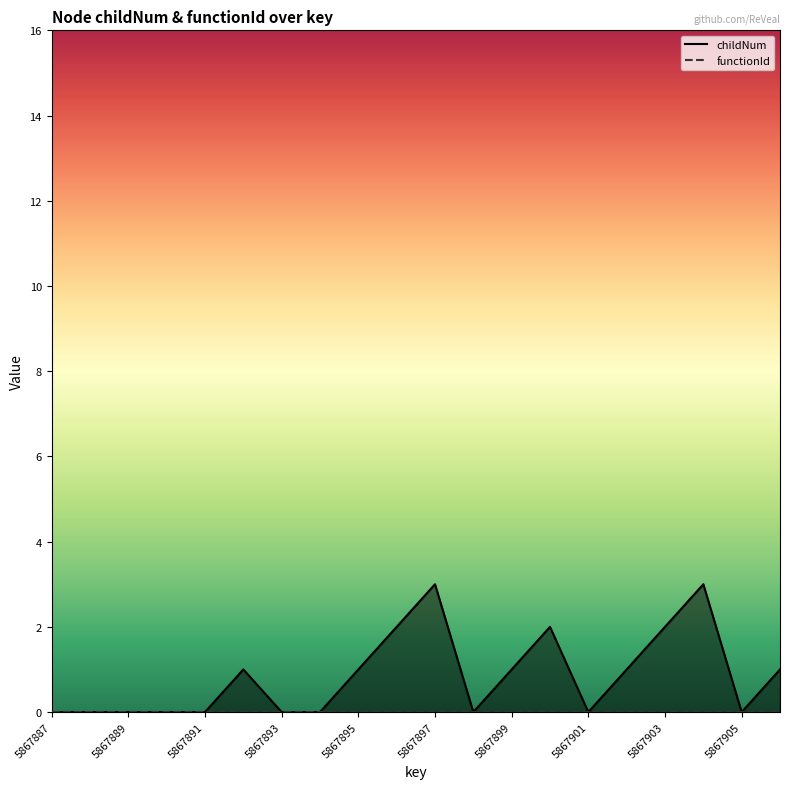

What is the difference between the second highest and second lowest values?

3